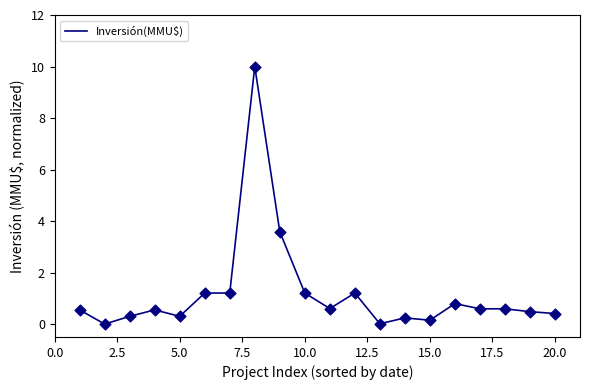

What is the maximum value shown in the chart?

10.0